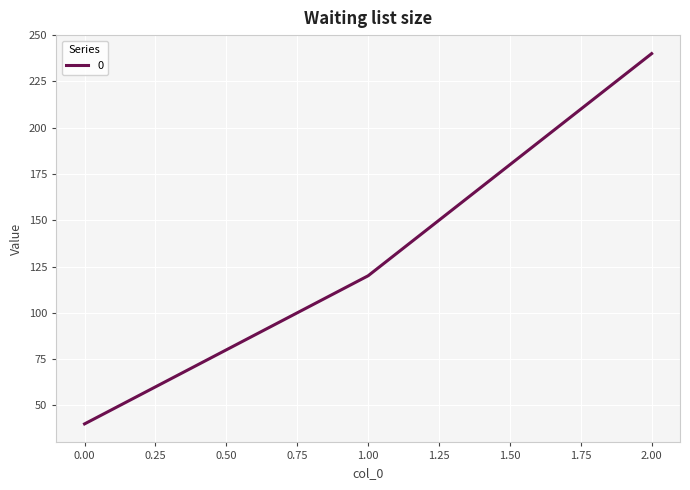

What is the greatest value displayed?

240